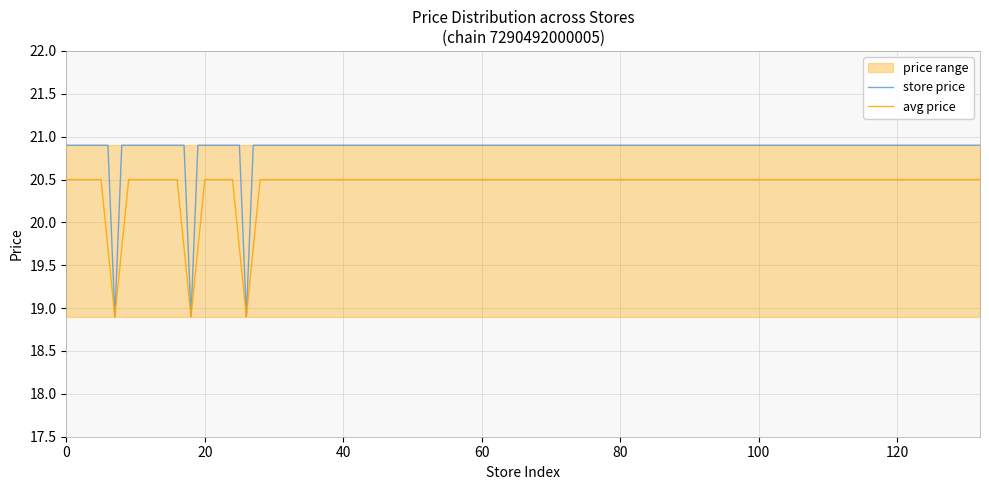

The value of min_price at 0 is 33.1. True or false?

False